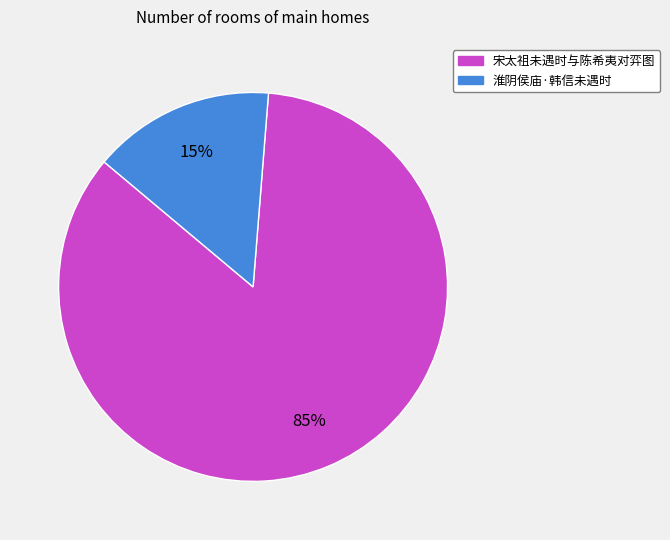

The 宋太祖未遇时与陈希夷对弈图 slice represents 92% of the pie. True or false?

False